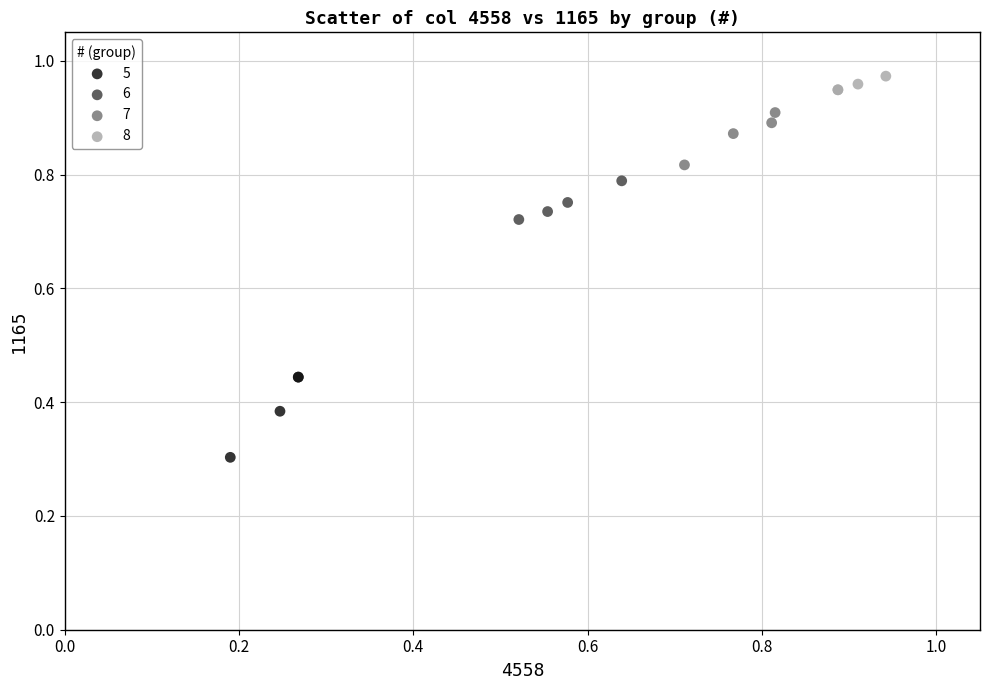

Which series contains the lowest Y value?

5